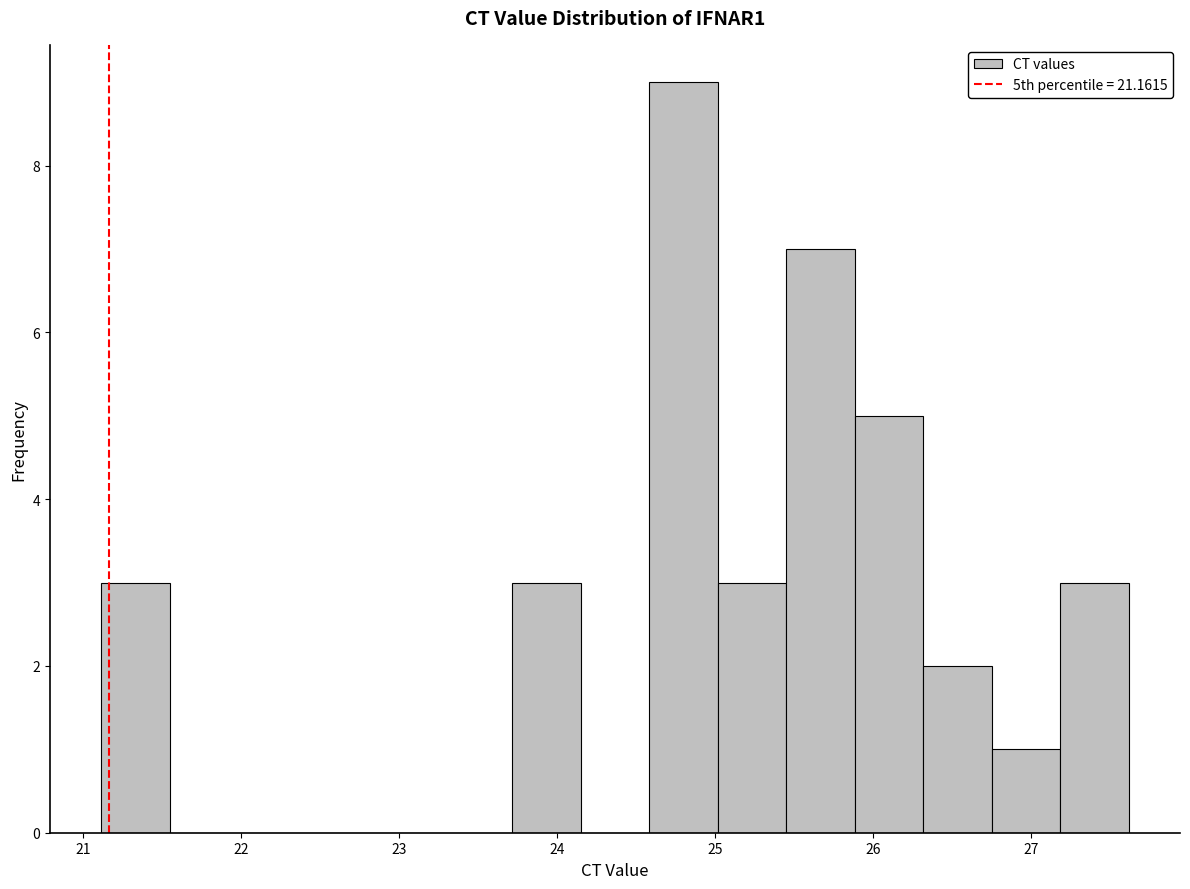

Over which range of the x-axis is the bar tallest?

24.6 to 25.0